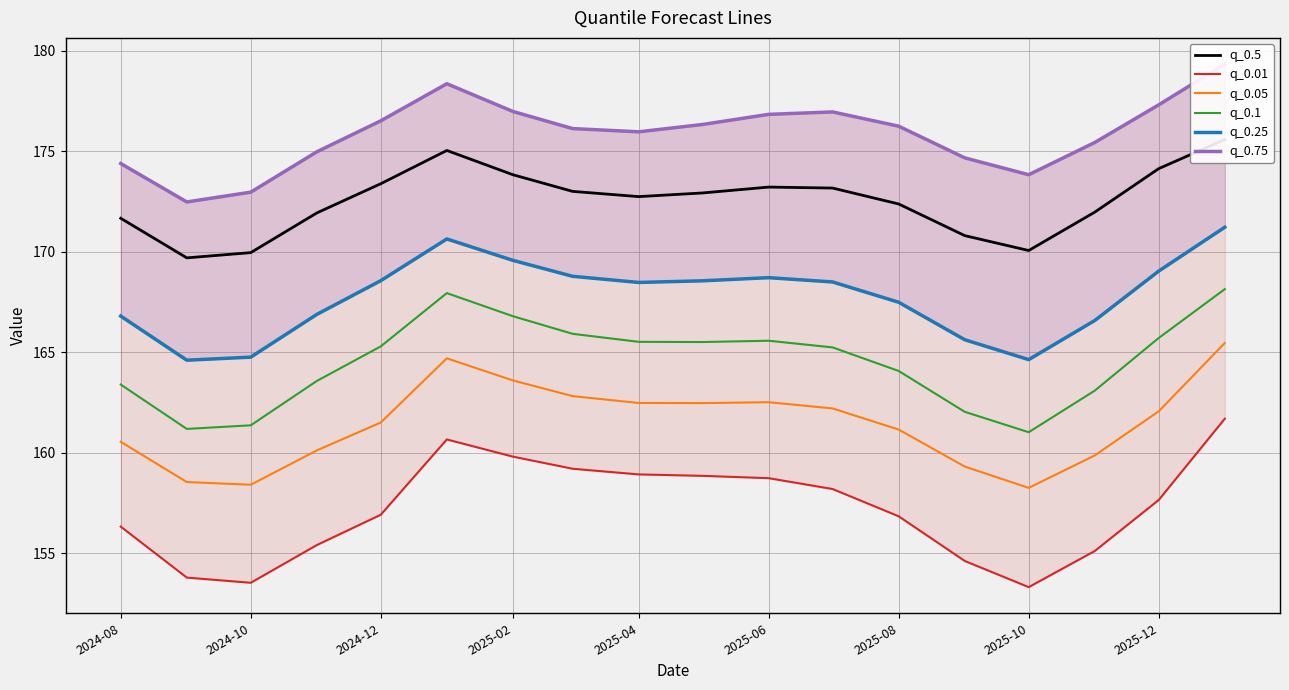

Is it true that q_0.05 equals 162.1 at 2025-12?

True